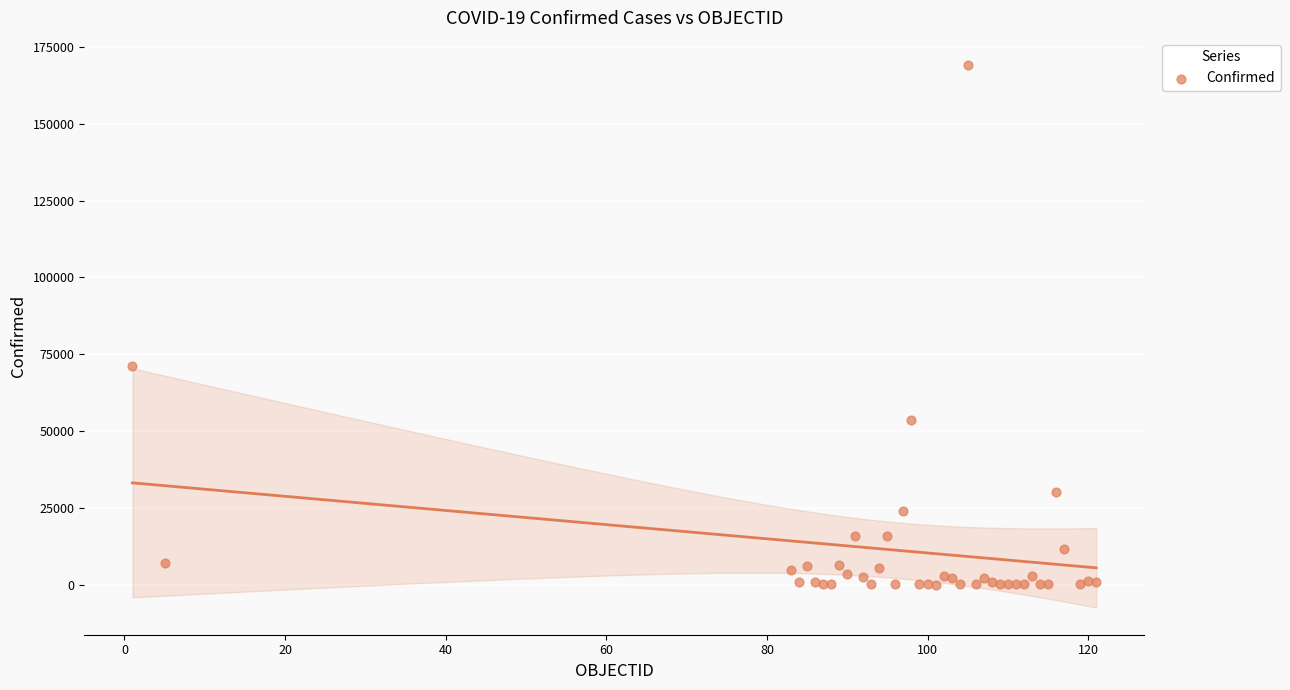

What Y value in the scatter plot is closest to 84576?

71264